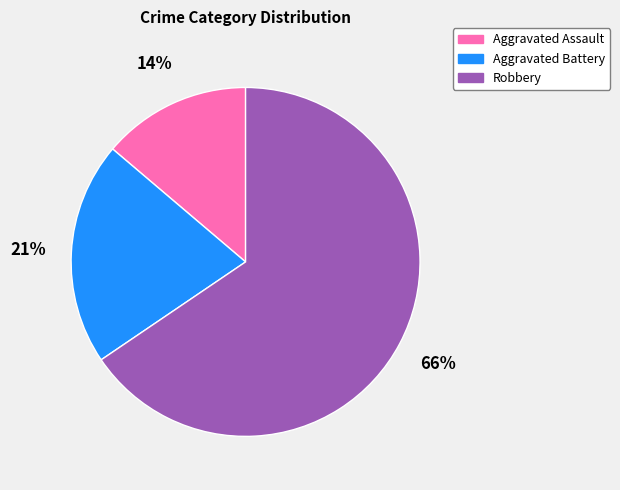

What is the smallest slice in the pie chart?

Aggravated Assault